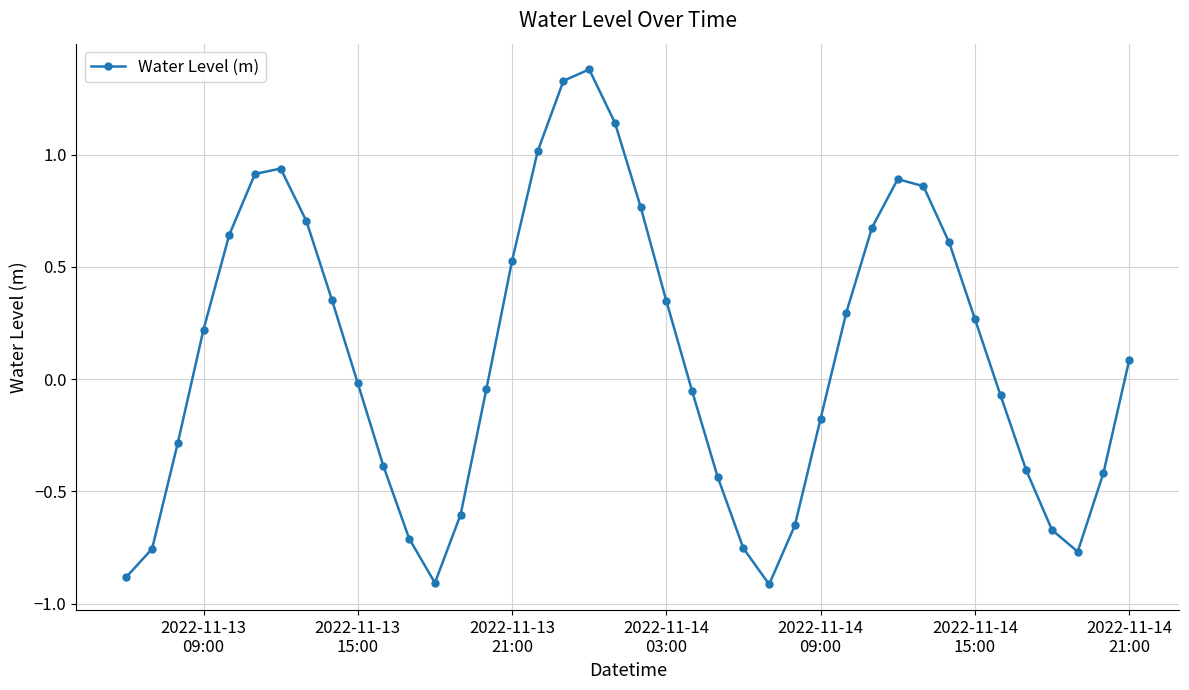

Count the number of categories in the chart.

40